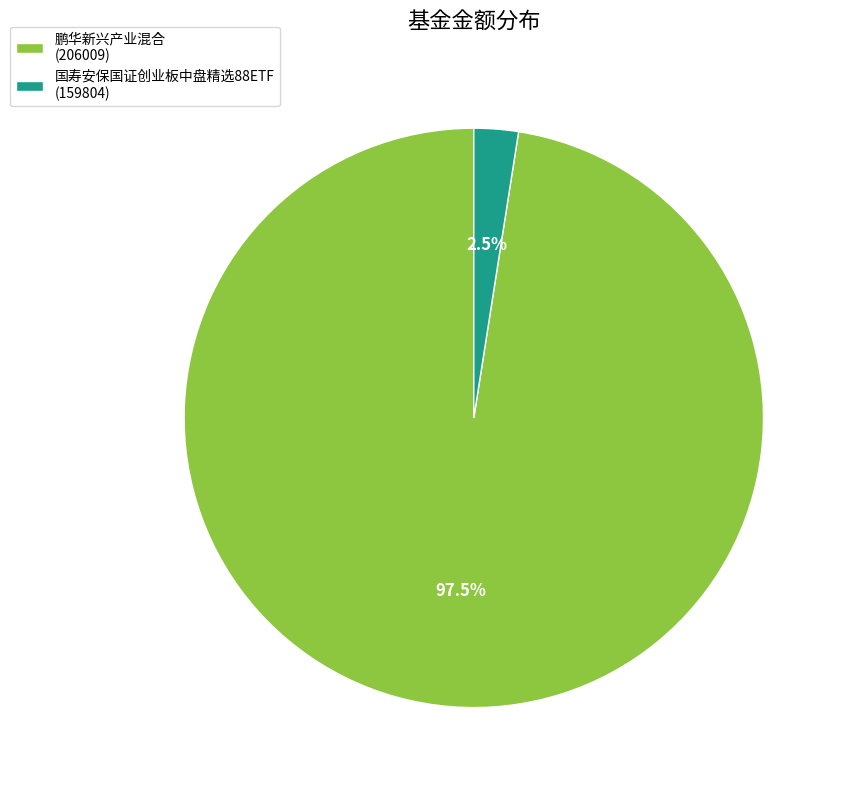

What portion of the pie excludes 国寿安保国证创业板中盘精选88ETF?

97.5%